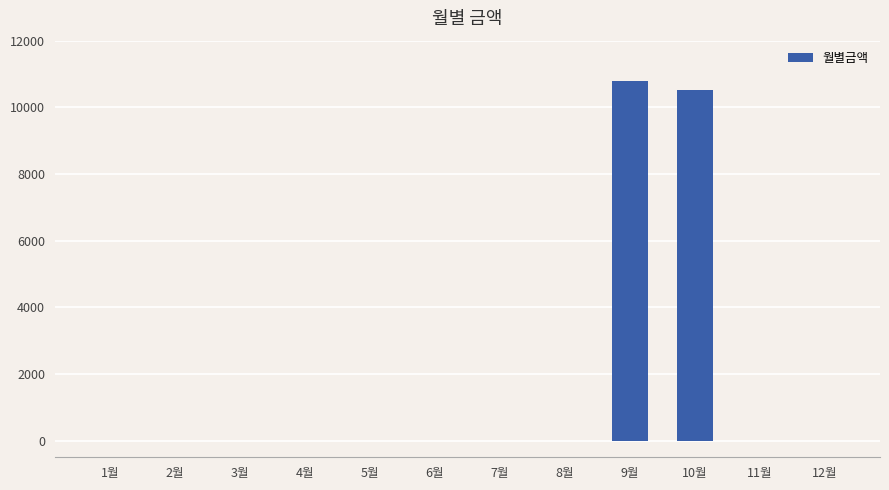

At which category does the chart reach its peak across all series?

9월